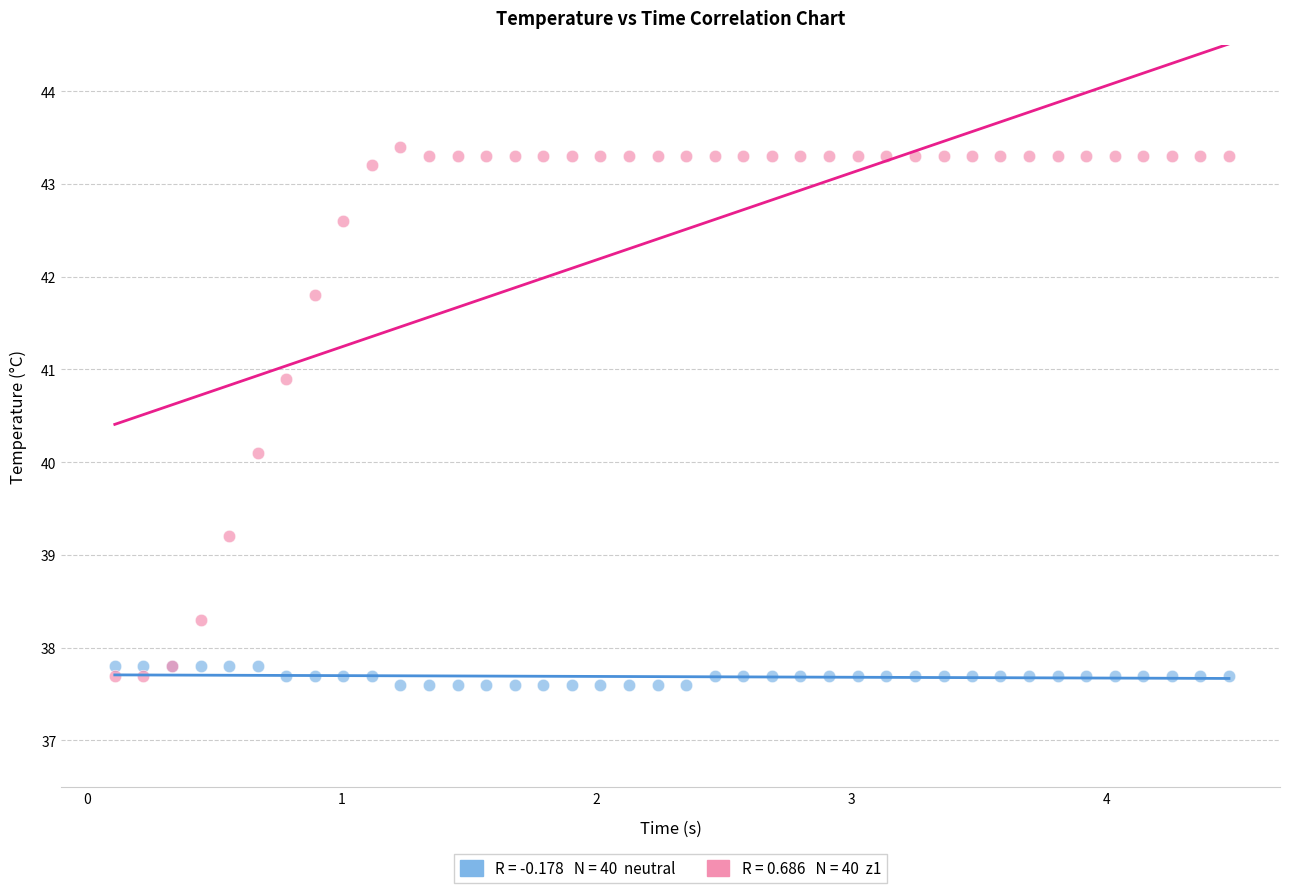

Across all series, what Y value is closest to 40?

40.1